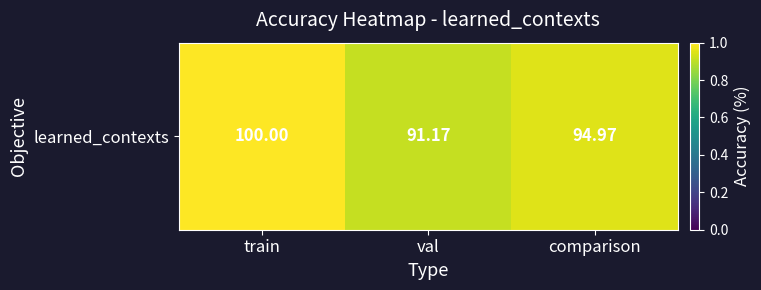

Which category has the highest value across all series?

train